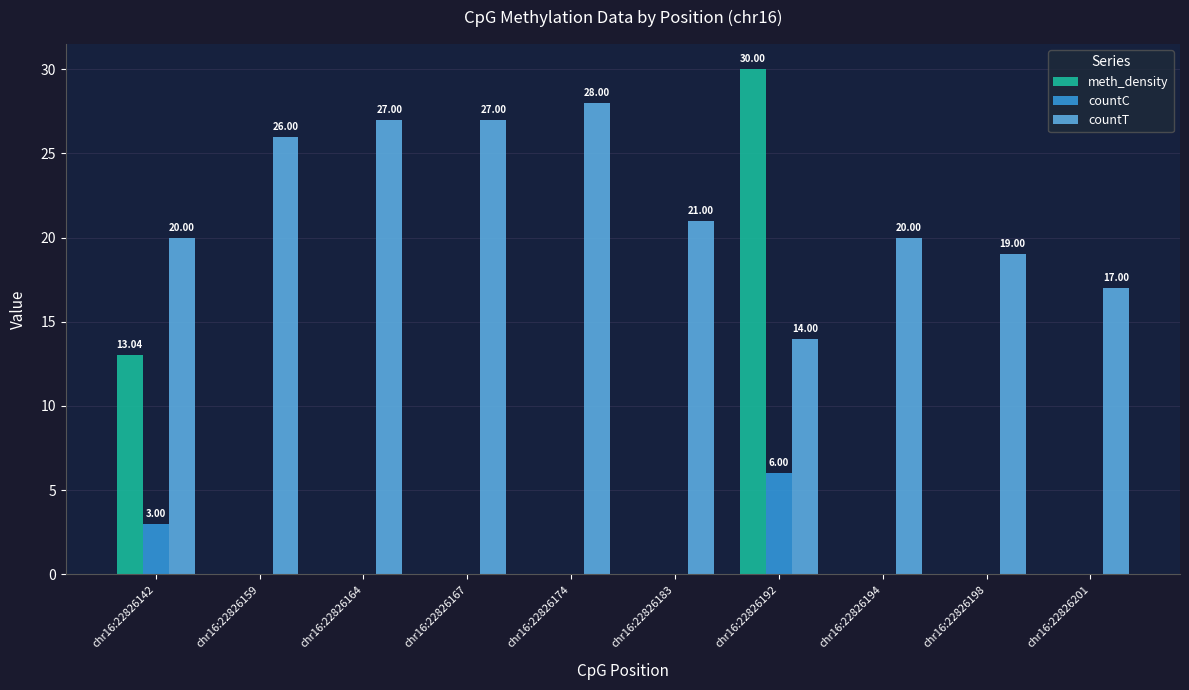

Reading right to left, list all the values displayed in this chart.

meth_density: chr16:22826201=0.0	chr16:22826198=0.0	chr16:22826194=0.0	chr16:22826192=30.0	chr16:22826183=0.0	chr16:22826174=0.0	chr16:22826167=0.0	chr16:22826164=0.0	chr16:22826159=0.0	chr16:22826142=13.0
countC: chr16:22826201=0.0	chr16:22826198=0.0	chr16:22826194=0.0	chr16:22826192=6.0	chr16:22826183=0.0	chr16:22826174=0.0	chr16:22826167=0.0	chr16:22826164=0.0	chr16:22826159=0.0	chr16:22826142=3.0
countT: chr16:22826201=17.0	chr16:22826198=19.0	chr16:22826194=20.0	chr16:22826192=14.0	chr16:22826183=21.0	chr16:22826174=28.0	chr16:22826167=27.0	chr16:22826164=27.0	chr16:22826159=26.0	chr16:22826142=20.0